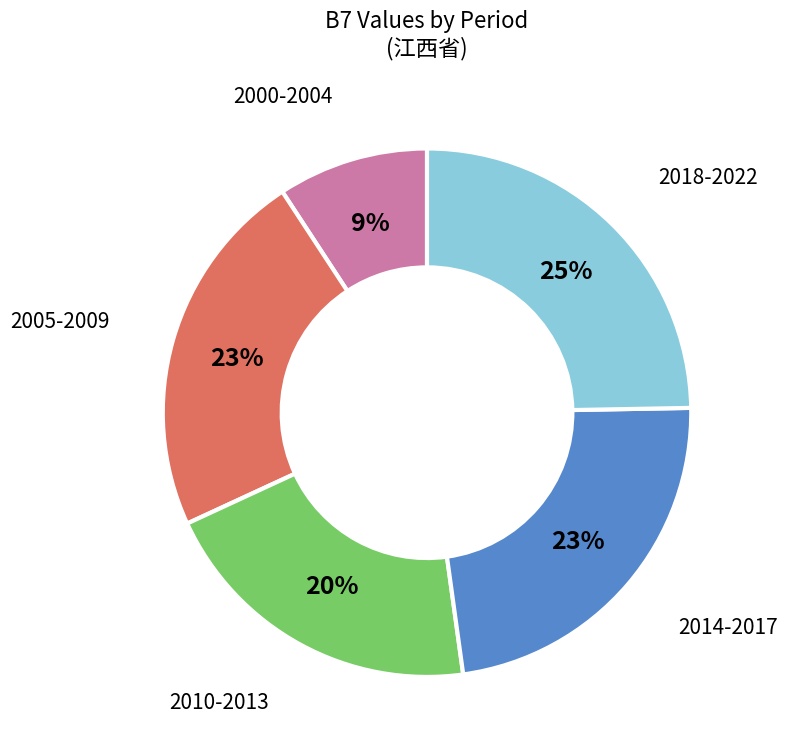

Is there any slice that represents more than half of the pie?

No